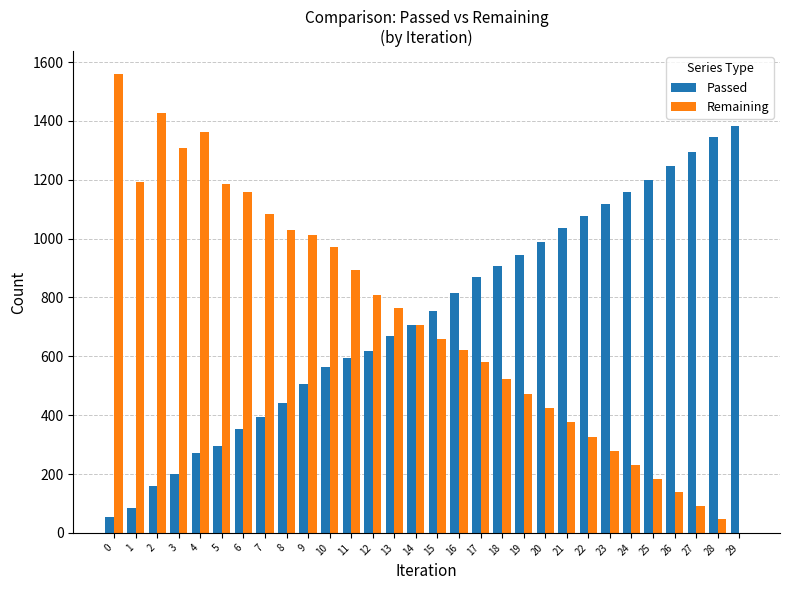

What is the total value across all series at 12?

1427